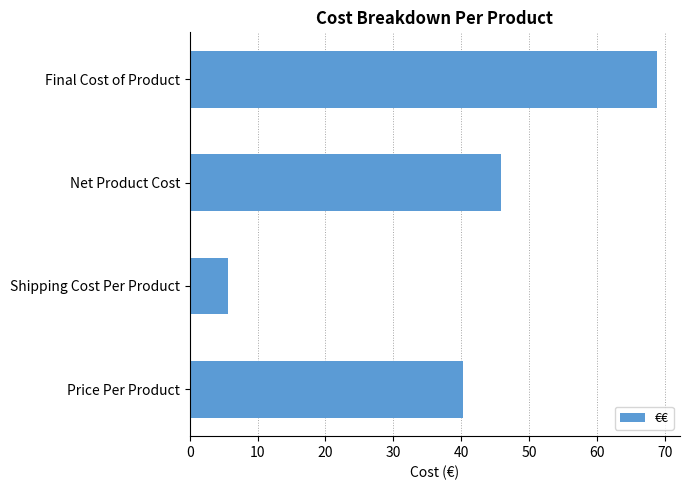

Count the number of data series in this chart.

1